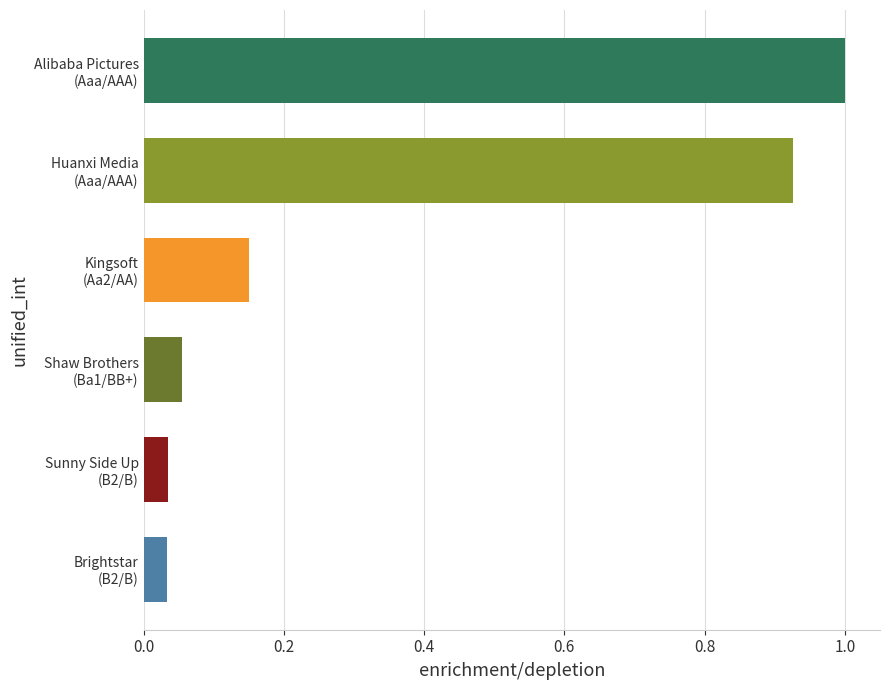

What is the average value?

0.4